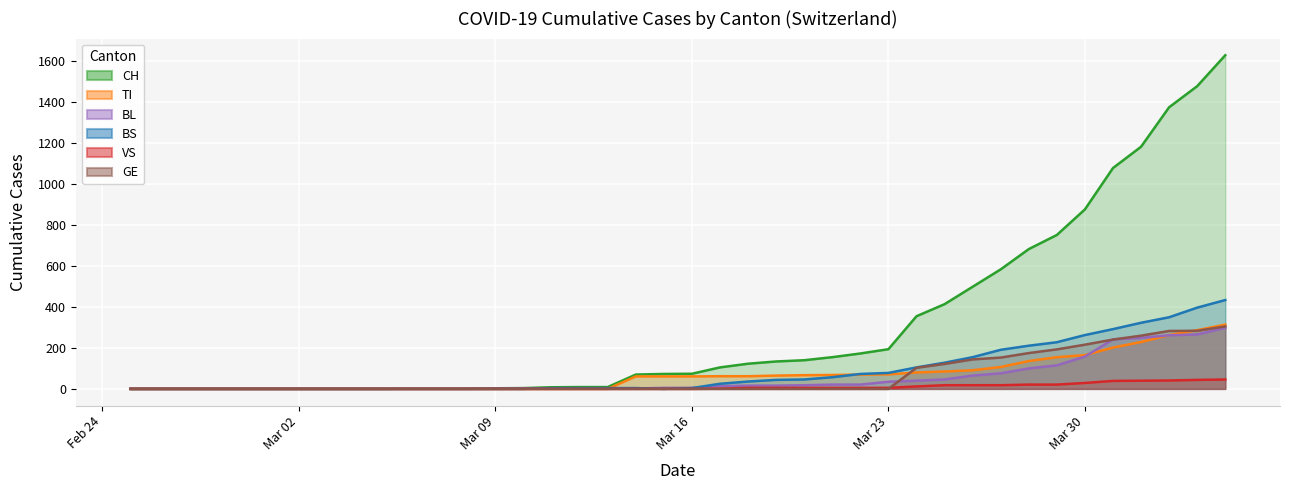

At which label is BL closest to 149?

Mar 30